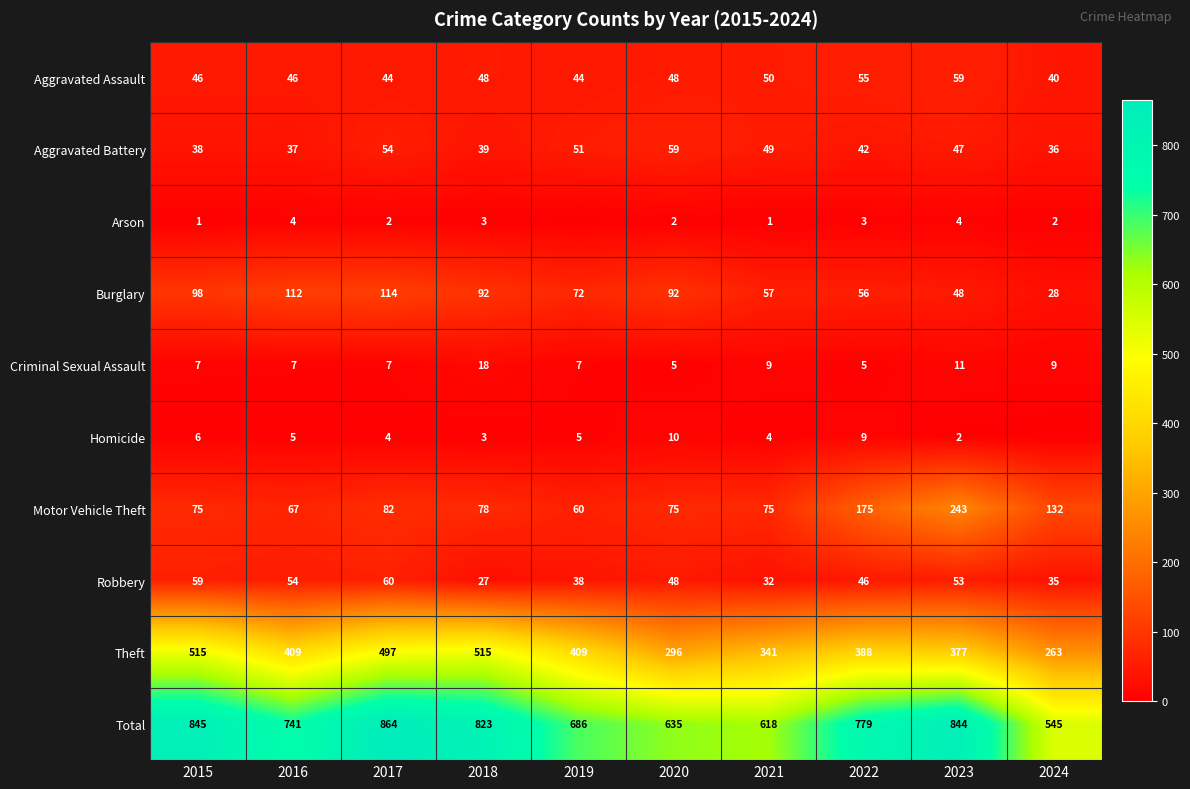

At which category does the chart reach its peak across all series?

2017